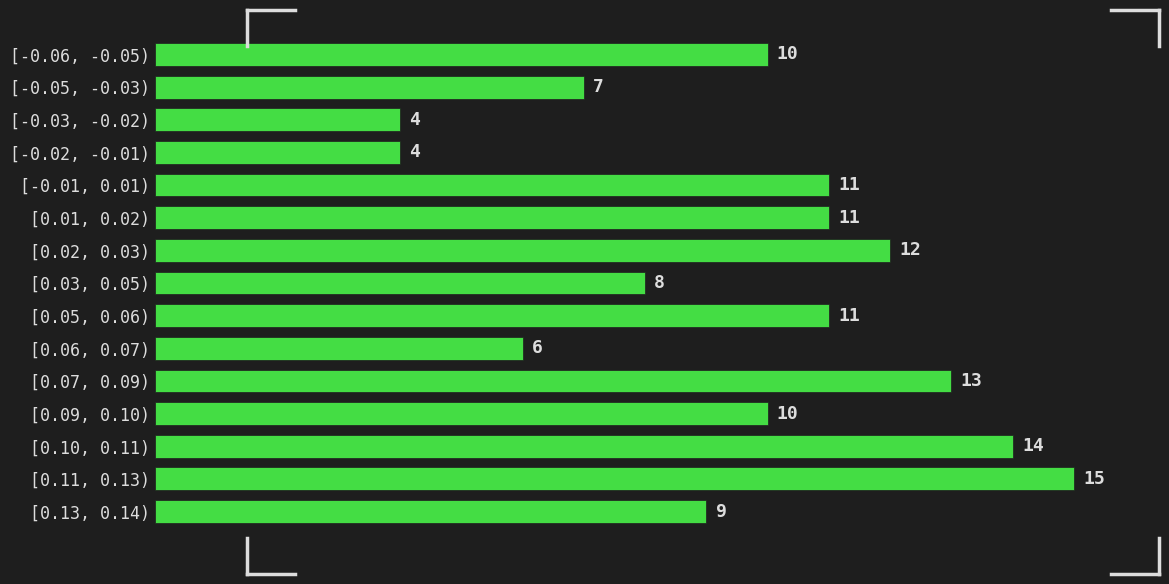

Reading top to bottom, extract all data points from this chart.

10	7	4	4	11	11	12	8	11	6	13	10	14	15	9